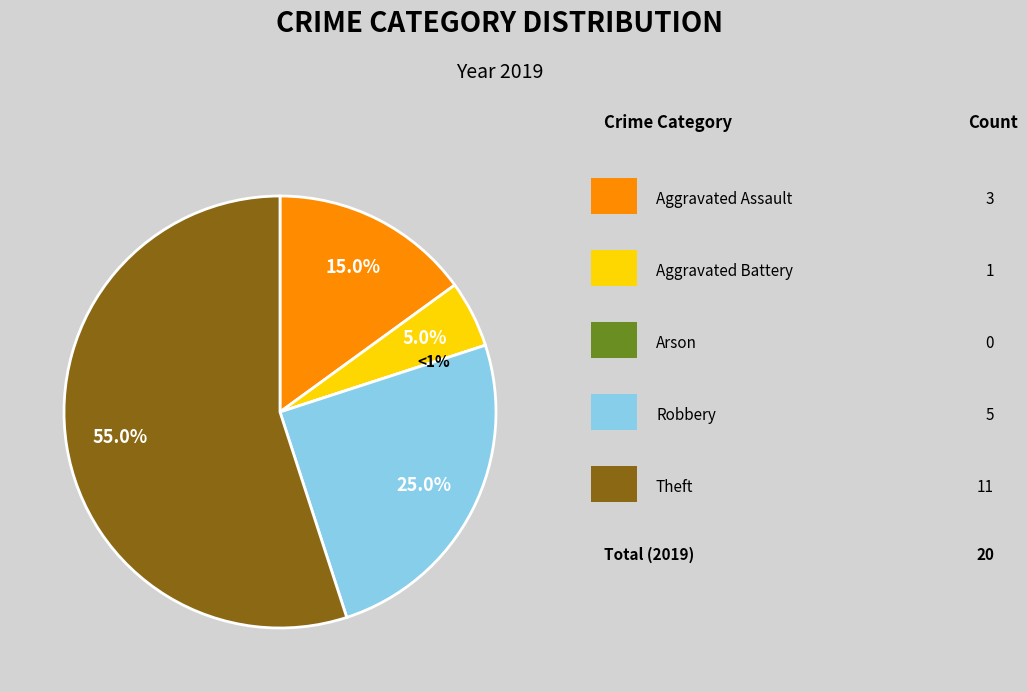

Is there any slice that represents more than half of the pie?

Yes